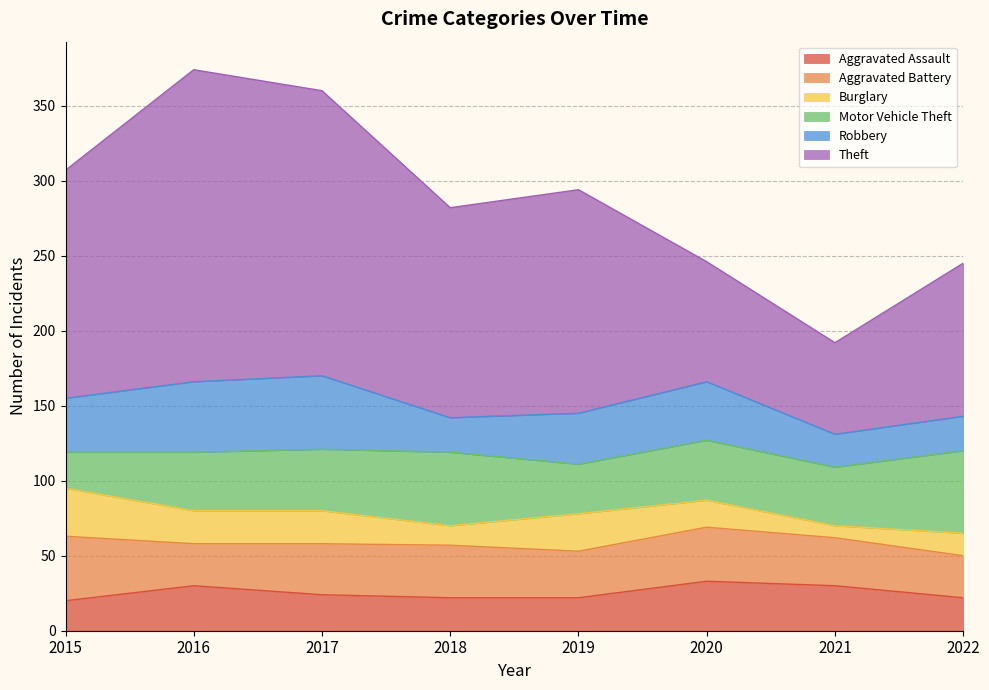

Which has a higher value, 2021 or 2019?

2021